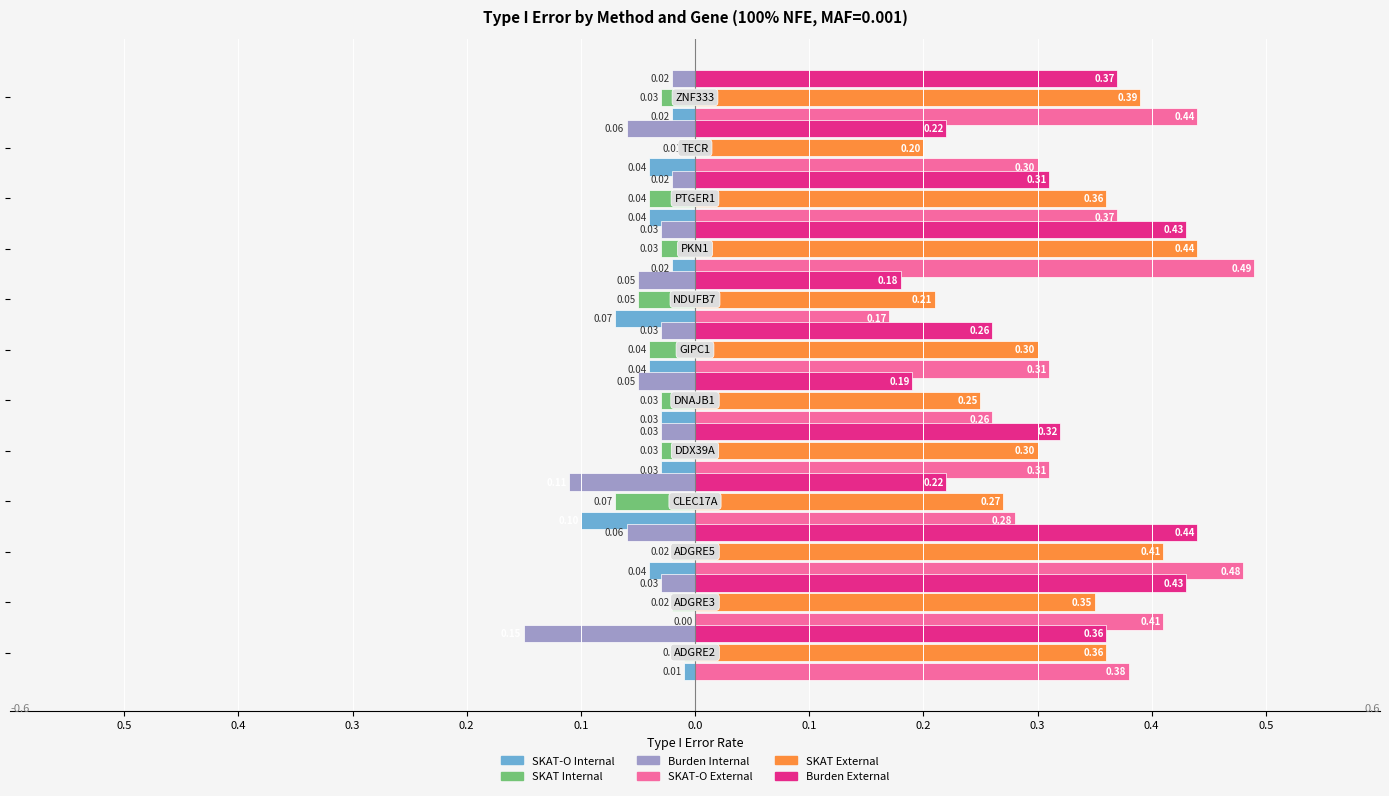

What is the label of the 4th bar from the right?

0.3